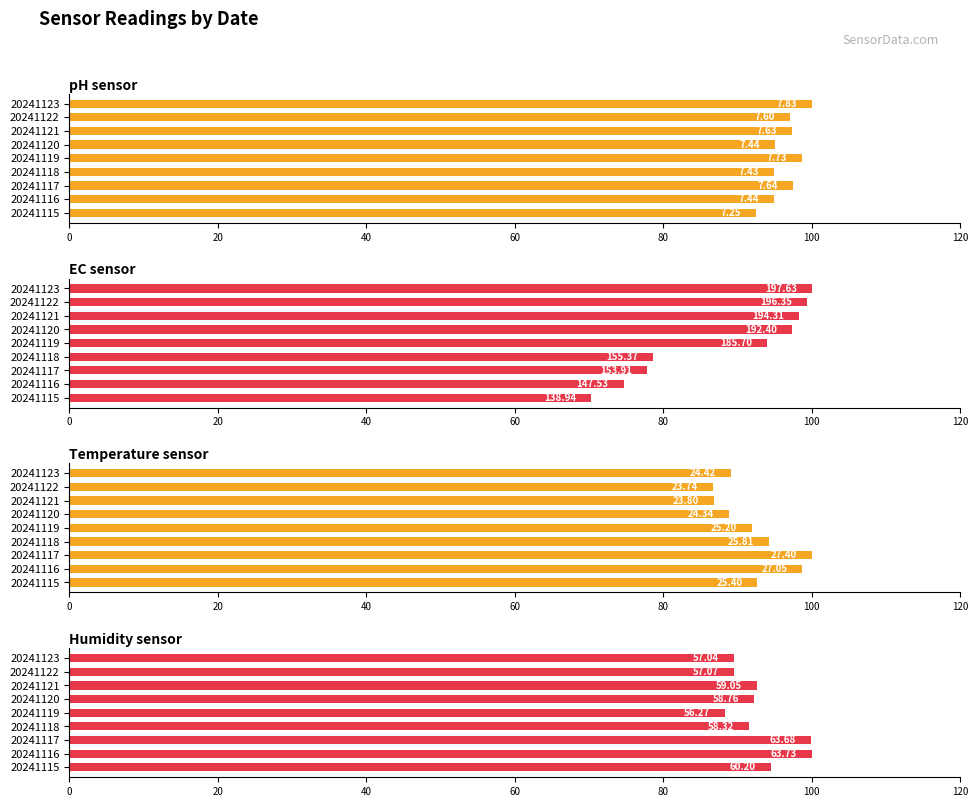

What is the total value across all series at 20241118?

359.2